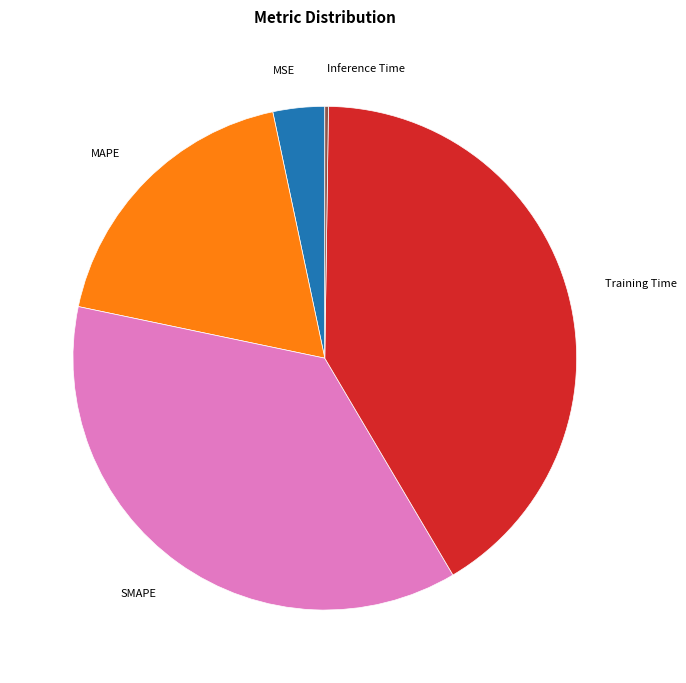

Does any single category account for the majority?

No